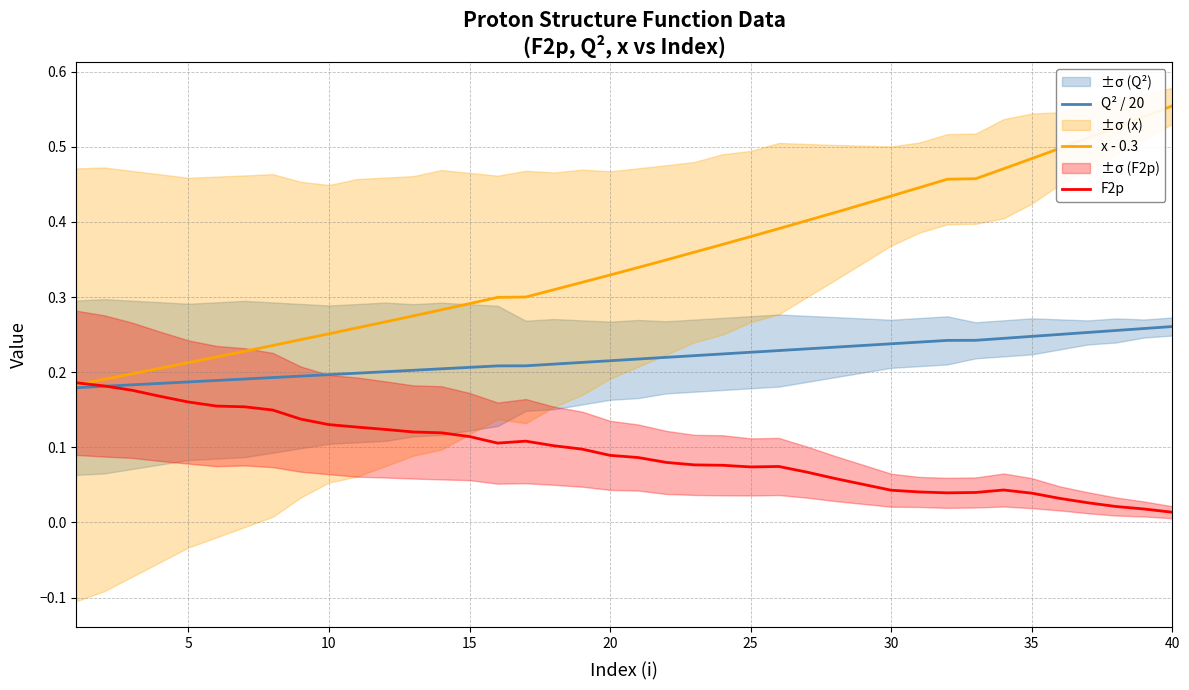

Does the chart display data point markers on the line(s)?

No